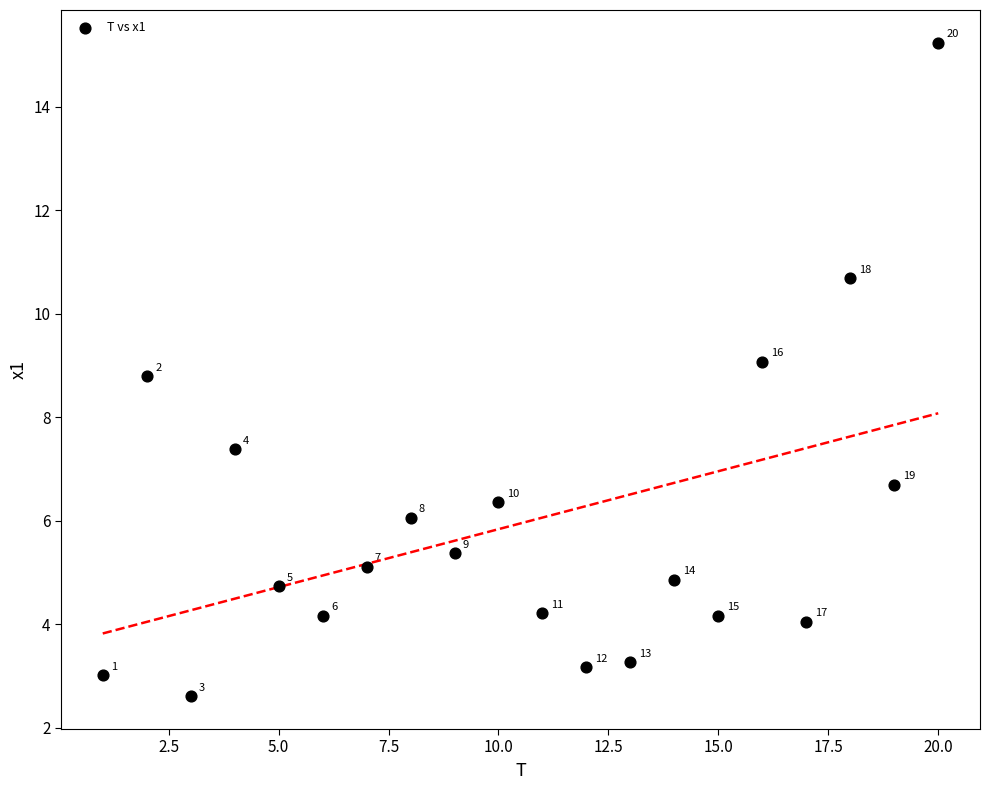

What Y value in the scatter plot is closest to 8?

7.4